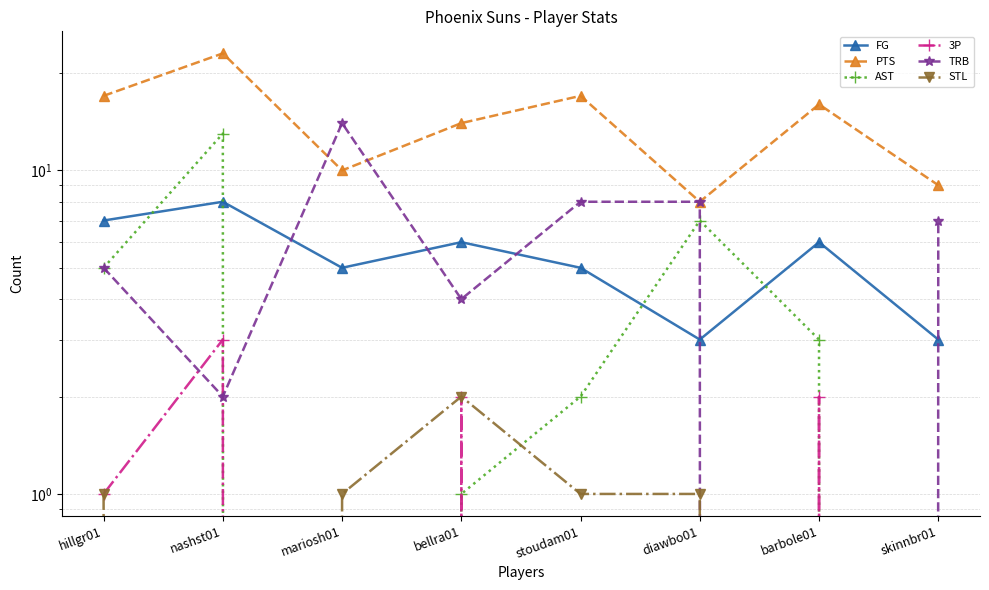

Which series has the largest total across all categories?

PTS